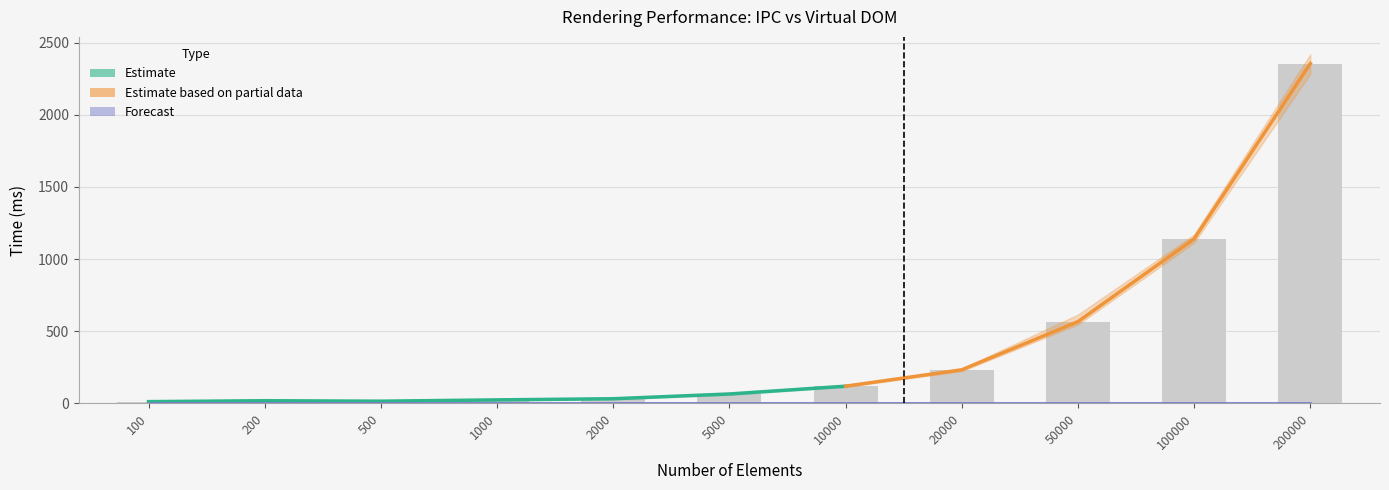

What is the average value of the IPC_mean series?

415.9